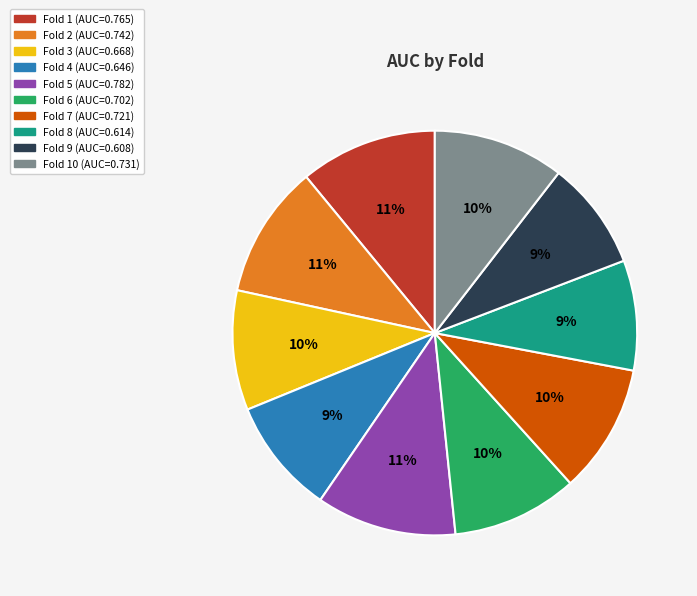

Does any single category account for the majority?

No